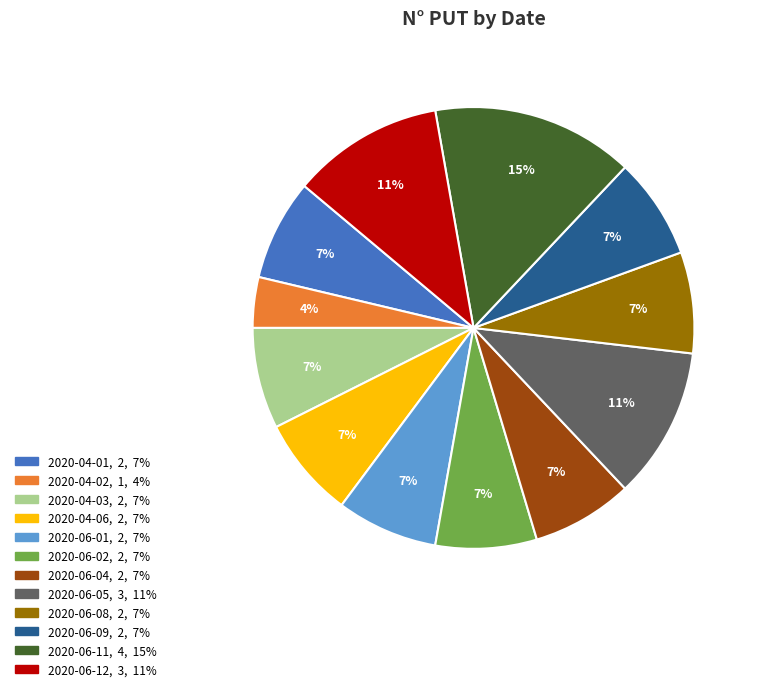

To the nearest percent, what is the combined percentage of 2020-04-01 and 2020-06-05?

19%